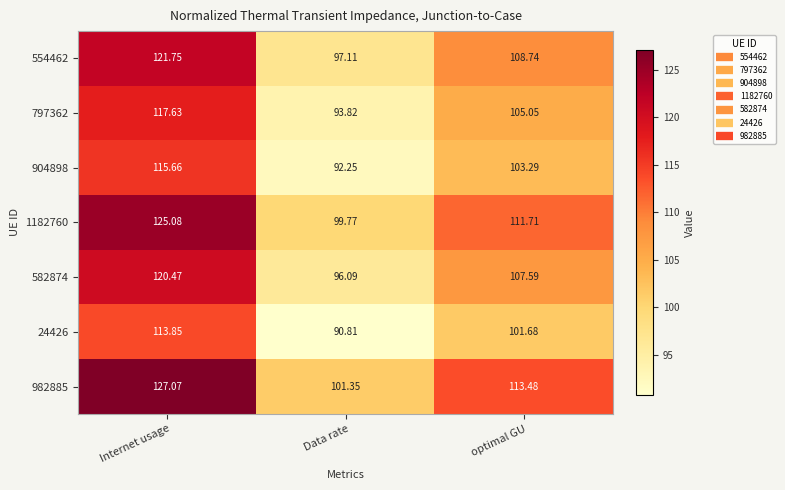

At which category does the chart reach its peak across all series?

Internet usage